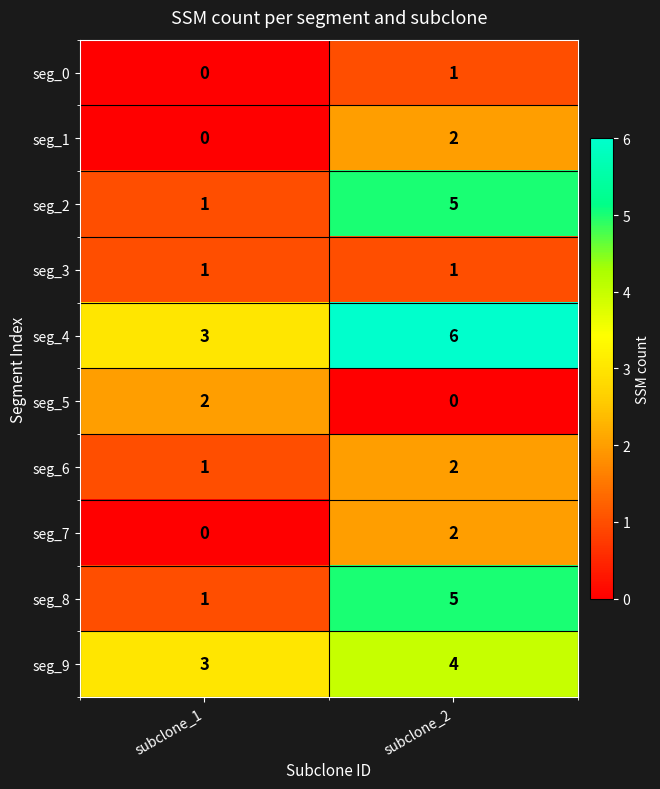

Which category has the lowest value in the seg_7 series?

subclone_1